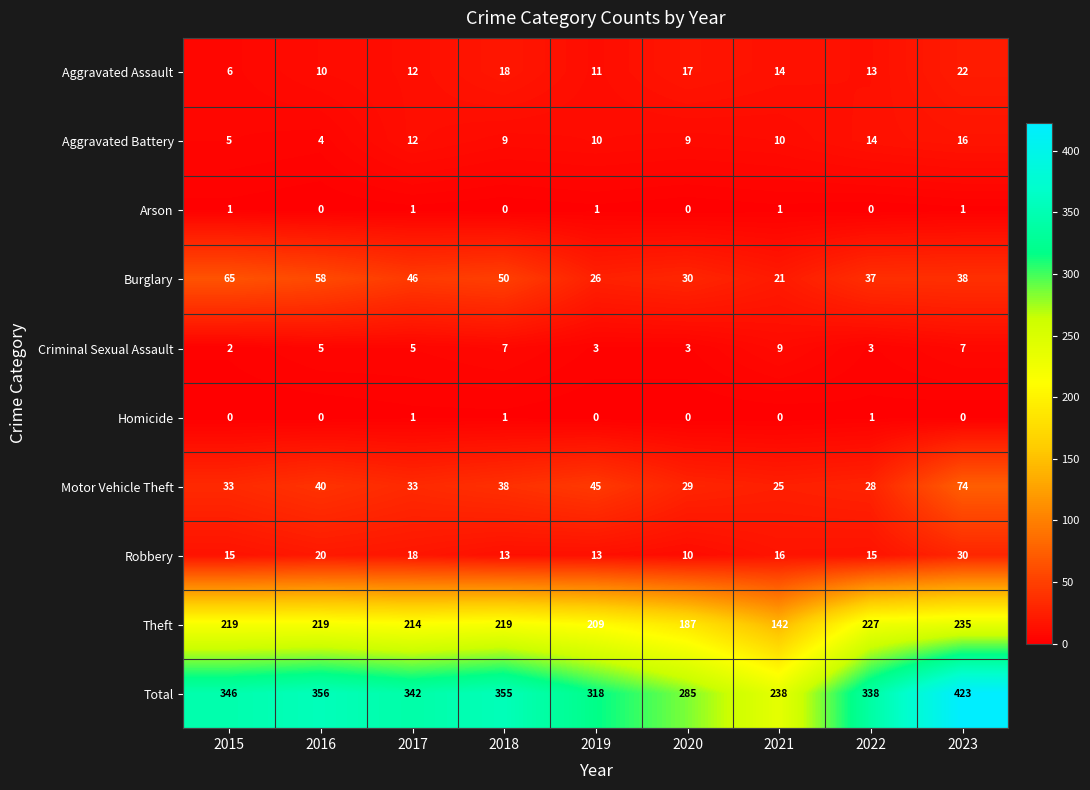

Which category has the lowest value in the Robbery series?

2020